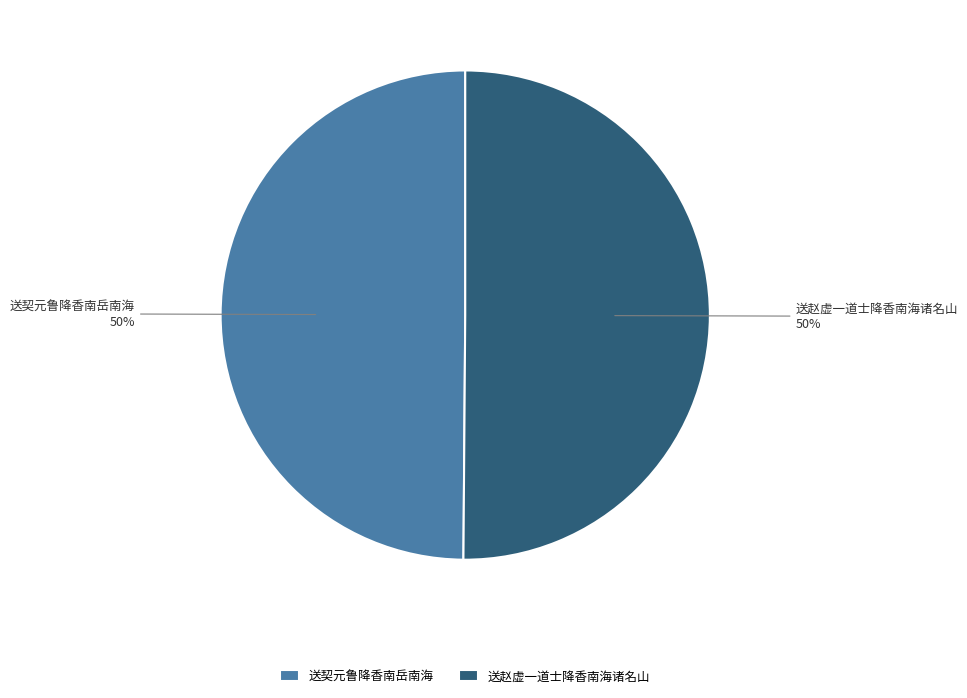

To the nearest percent, what percentage of the pie is 送契元鲁降香南岳南海?

50%